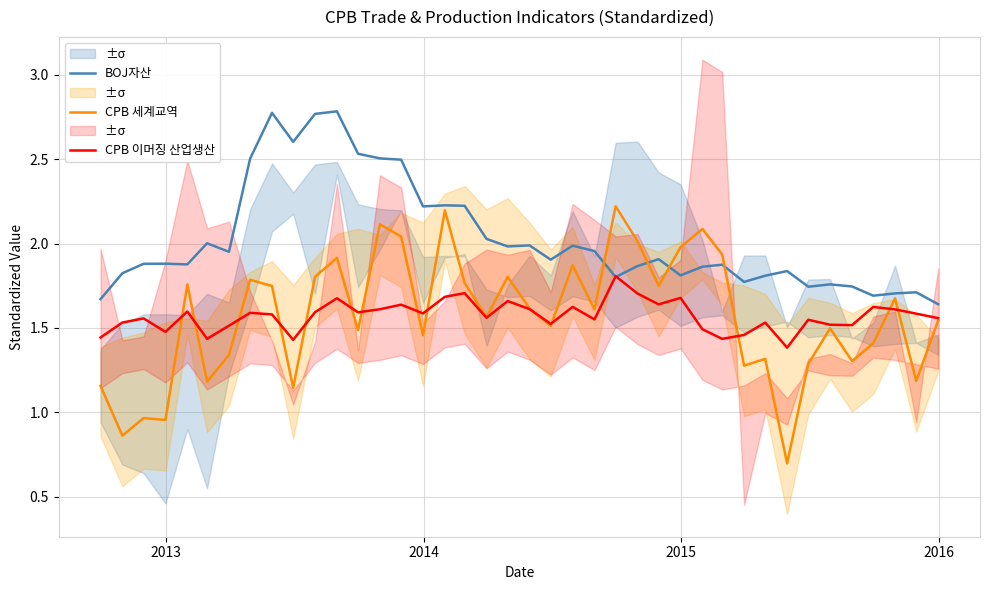

What are all the series names shown in the legend?

BOJ자산, CPB 세계교역, CPB 이머징 산업생산